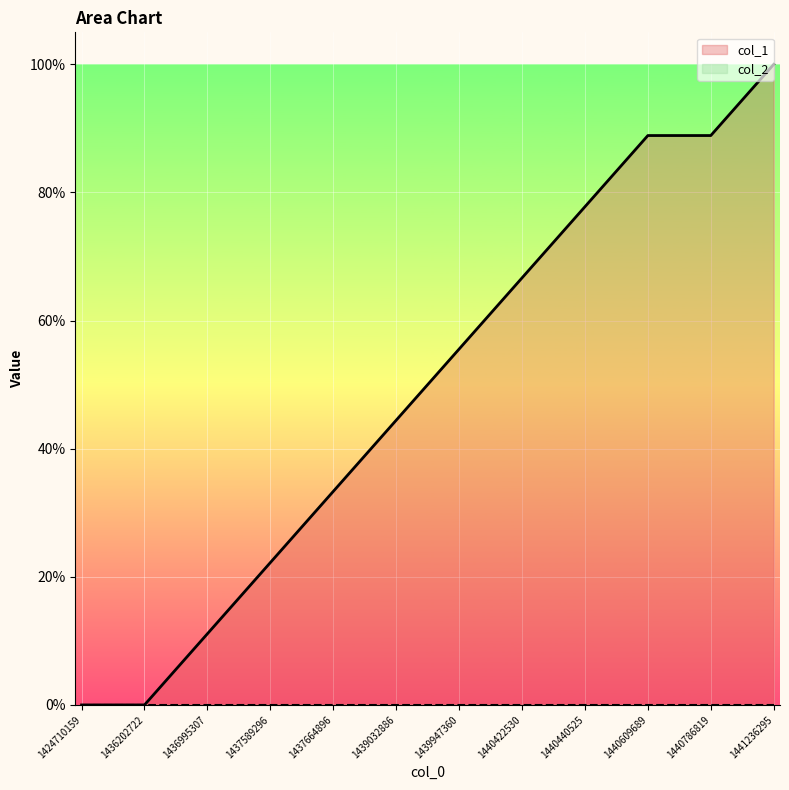

True or false: the data has more than 0 interior local peaks.

False